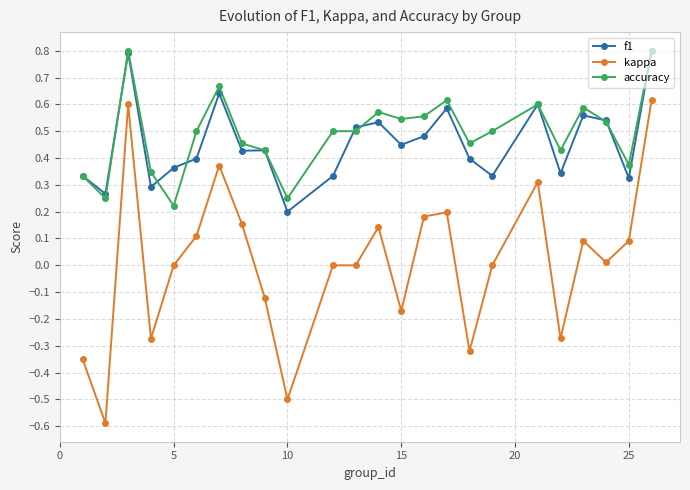

Which series has the widest spread of values?

kappa